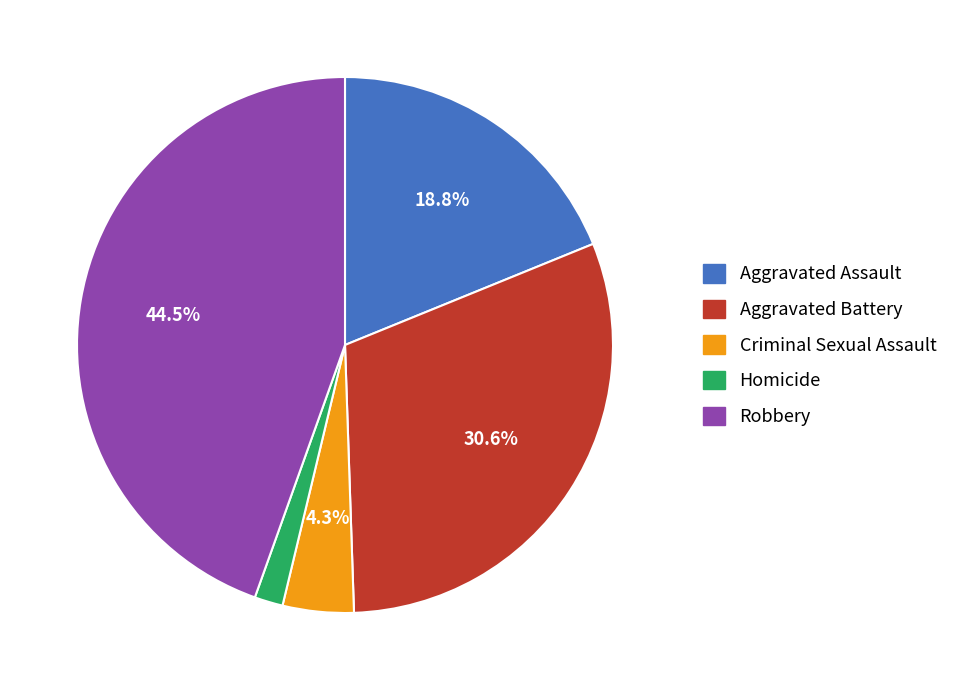

Combined, what portion of the pie is Robbery and Criminal Sexual Assault?

48.8%